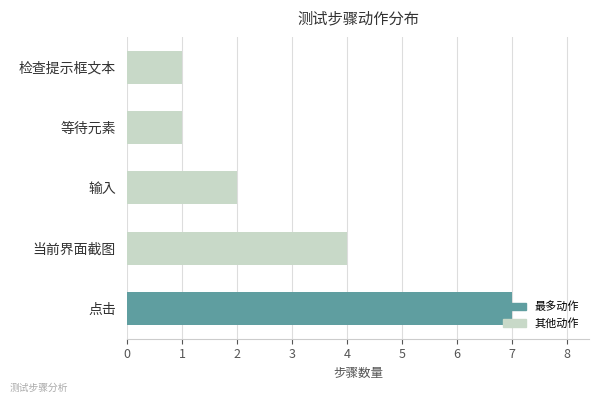

Which category has the highest value across all series?

点击